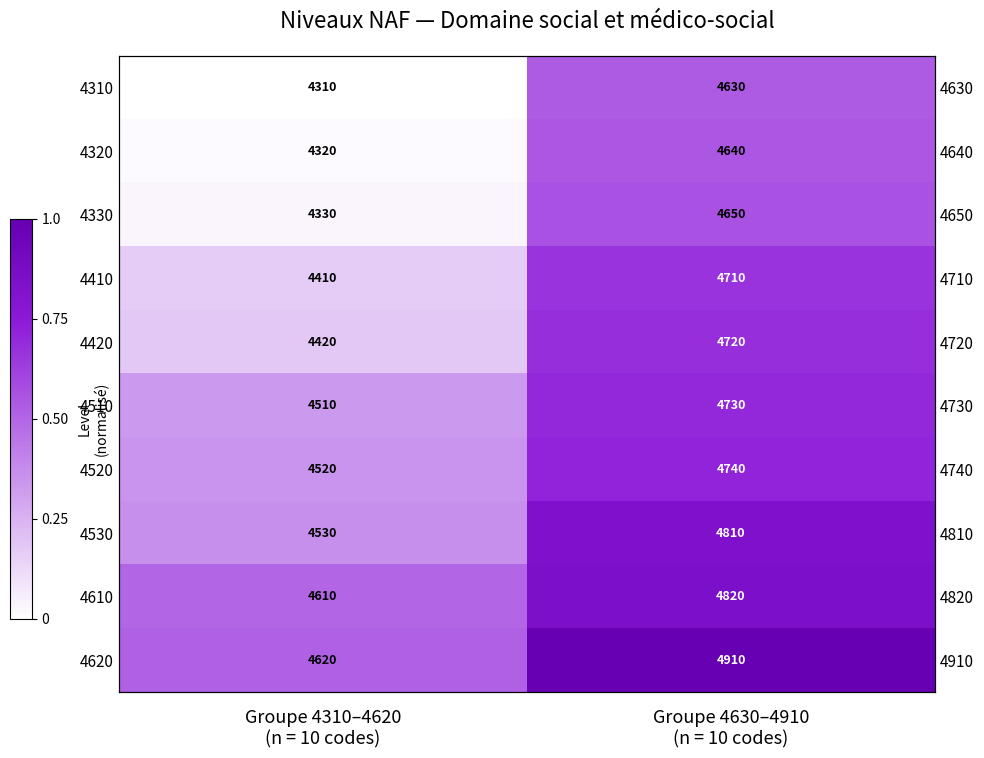

How many data points does each series have?

2